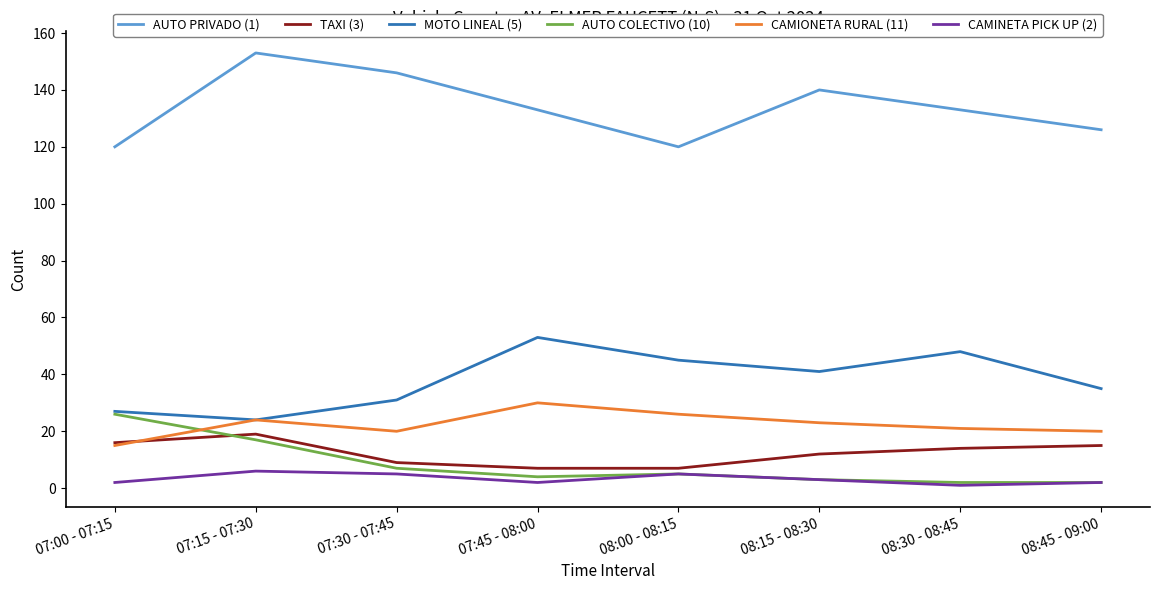

What is the difference between the maximum and second lowest values in the TAXI (3) series?

12